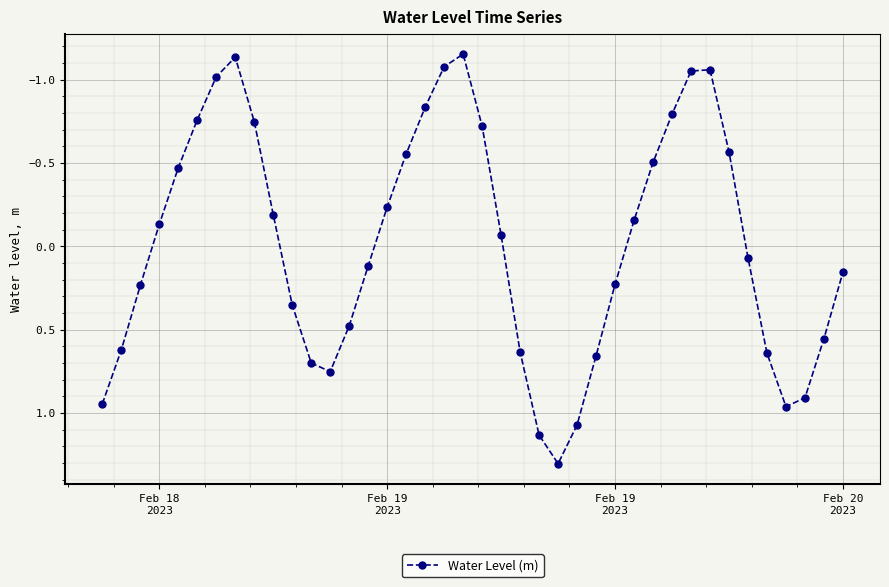

How many points are lower than both their immediate neighbors (excluding endpoints)?

3